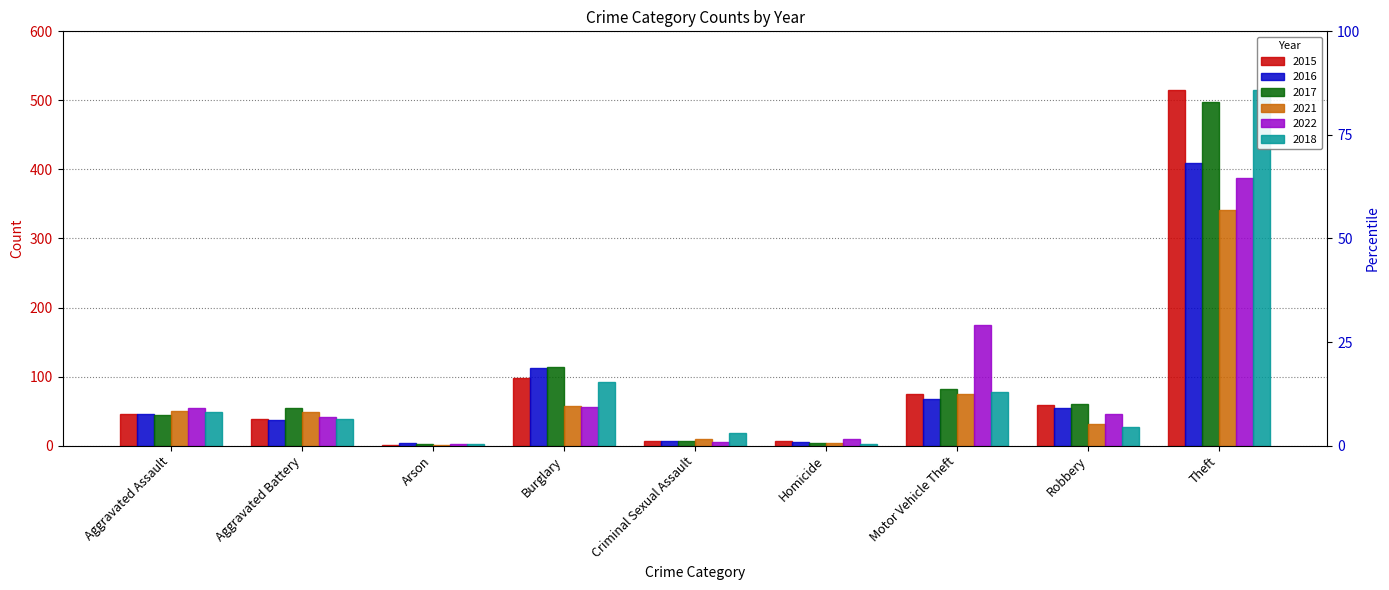

How many distinct data groups are displayed?

6